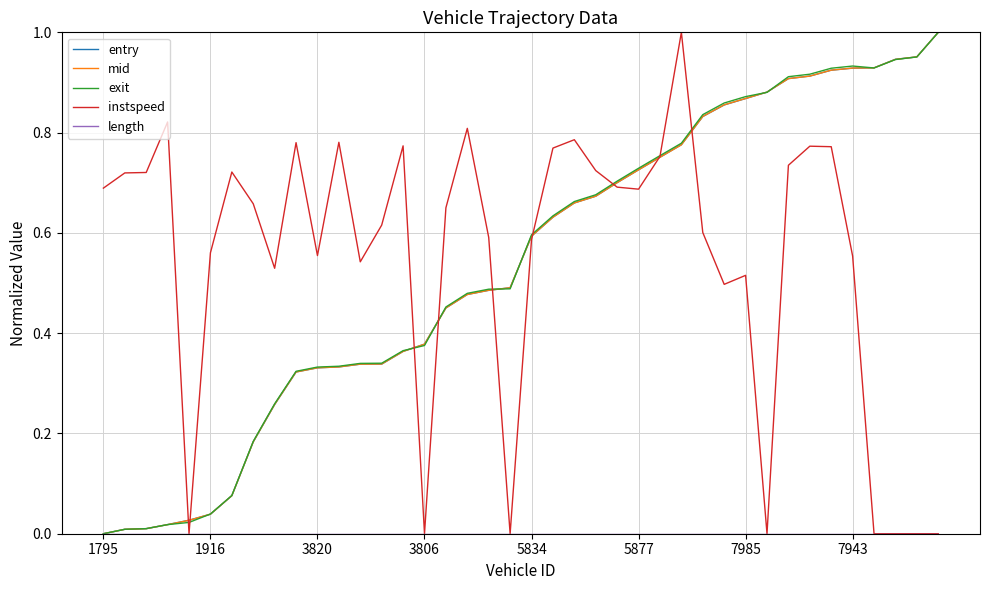

How many times do exit and mid cross each other?

9